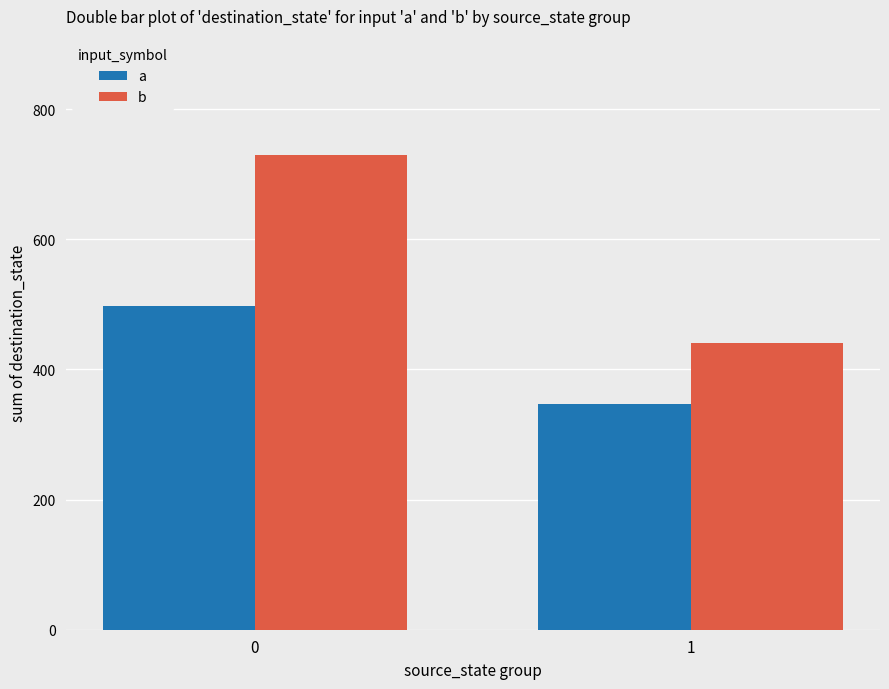

At how many categories does at least one series exceed 594?

1